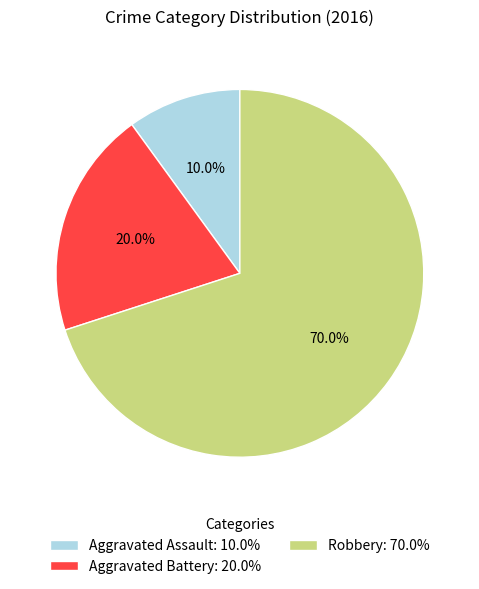

What is the total percentage of Robbery and Aggravated Battery?

90.0%